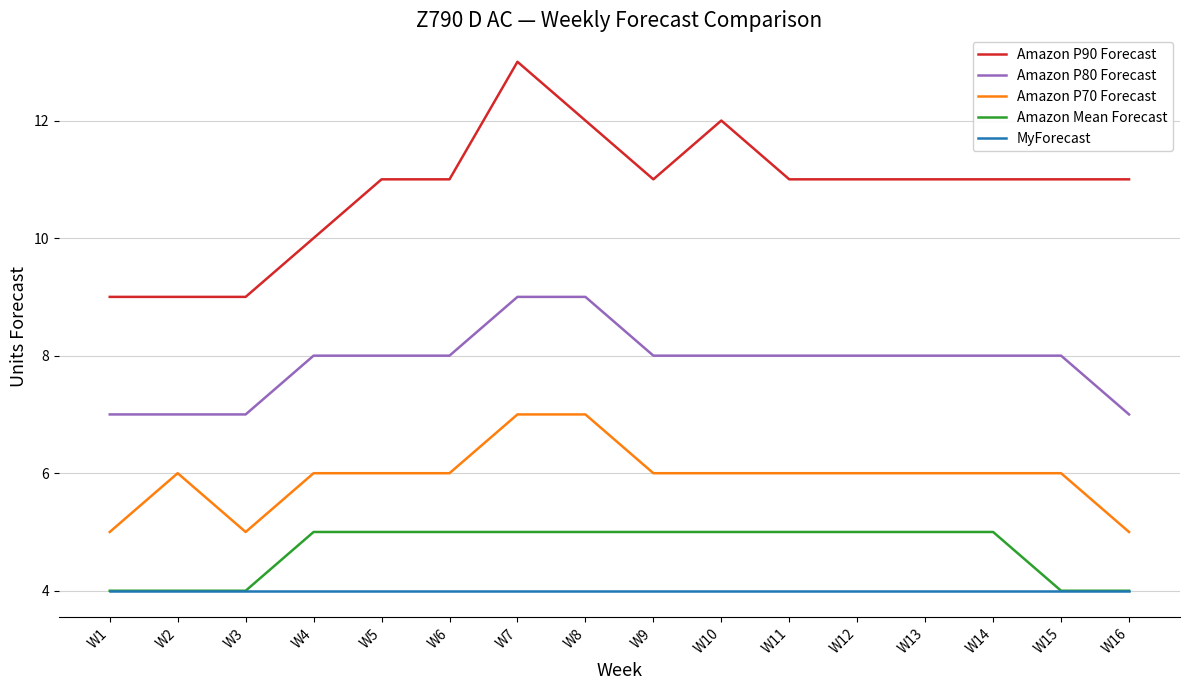

Reading left to right, what are all the values shown in this chart?

Amazon P90 Forecast: W1=9	W2=9	W3=9	W4=10	W5=11	W6=11	W7=13	W8=12	W9=11	W10=12	W11=11	W12=11	W13=11	W14=11	W15=11	W16=11
Amazon P80 Forecast: W1=7	W2=7	W3=7	W4=8	W5=8	W6=8	W7=9	W8=9	W9=8	W10=8	W11=8	W12=8	W13=8	W14=8	W15=8	W16=7
Amazon P70 Forecast: W1=5	W2=6	W3=5	W4=6	W5=6	W6=6	W7=7	W8=7	W9=6	W10=6	W11=6	W12=6	W13=6	W14=6	W15=6	W16=5
Amazon Mean Forecast: W1=4	W2=4	W3=4	W4=5	W5=5	W6=5	W7=5	W8=5	W9=5	W10=5	W11=5	W12=5	W13=5	W14=5	W15=4	W16=4
MyForecast: W1=4	W2=4	W3=4	W4=4	W5=4	W6=4	W7=4	W8=4	W9=4	W10=4	W11=4	W12=4	W13=4	W14=4	W15=4	W16=4